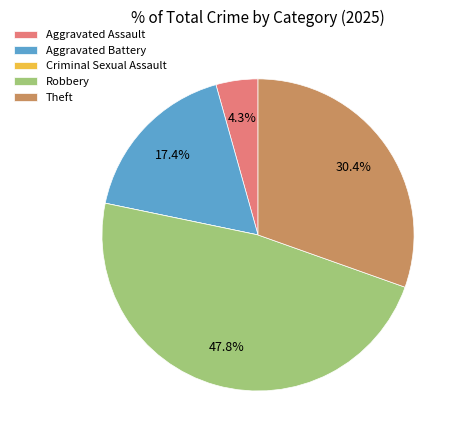

To the nearest percent, what is the combined percentage of Theft and Aggravated Battery?

48%